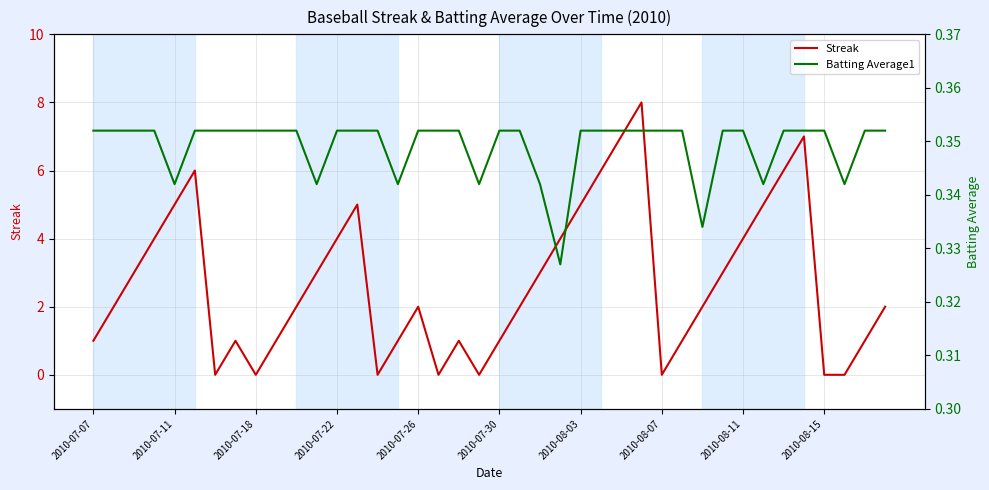

What is the sum of the Streak values at 2010-07-18 and 2010-07-30?

1